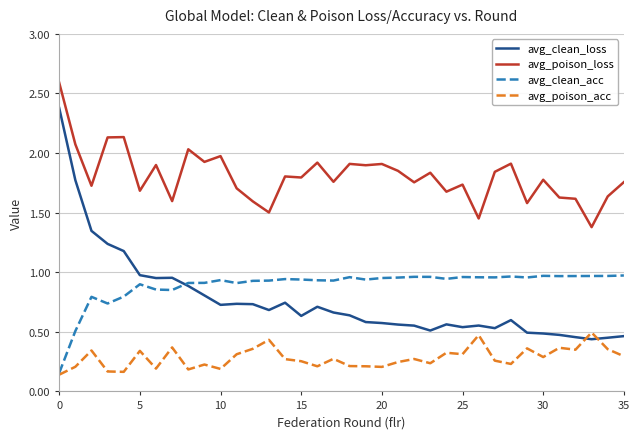

Which series has the largest total across all categories?

avg_poison_loss